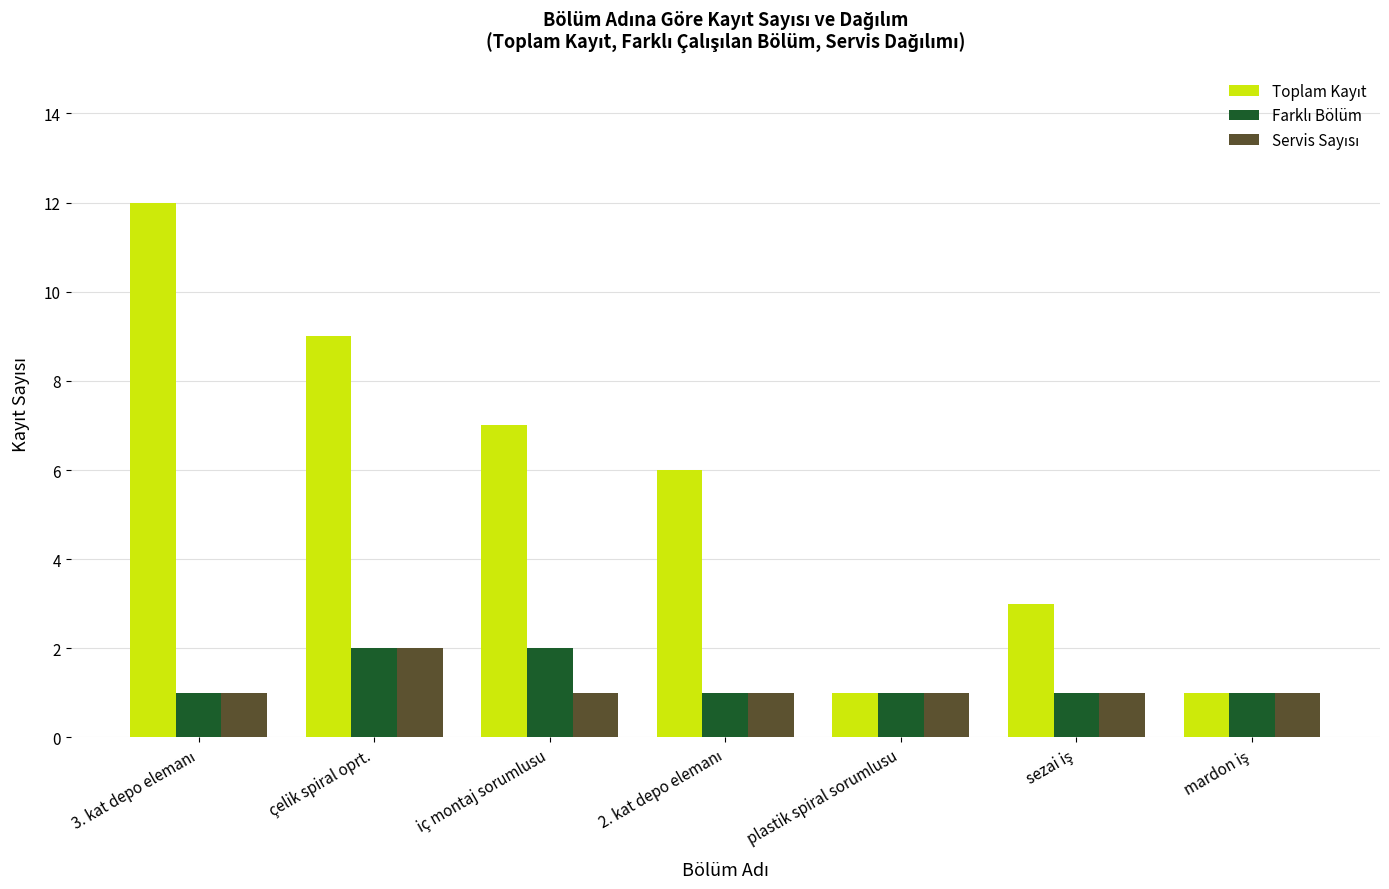

What is the maximum value shown in the chart?

12